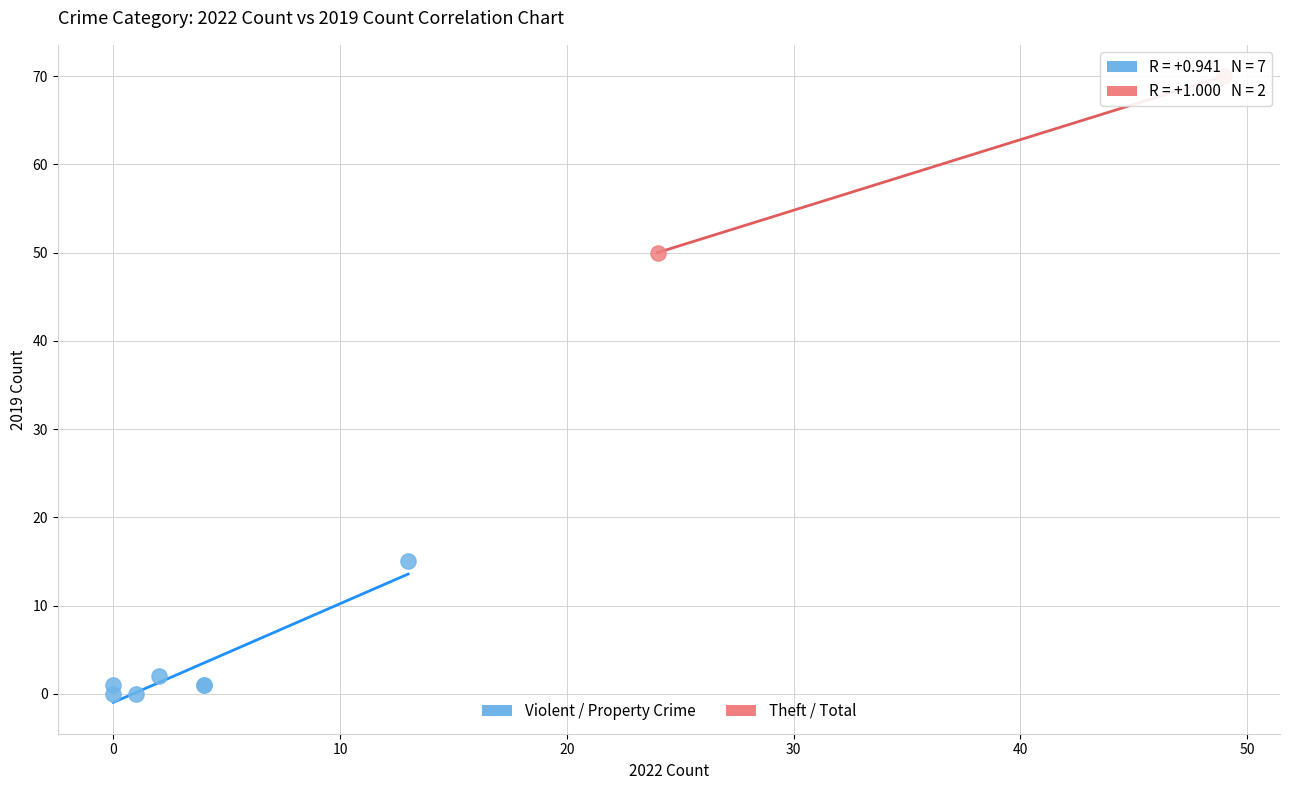

What are all the series names shown in the legend?

Violent / Property Crime, Theft / Total